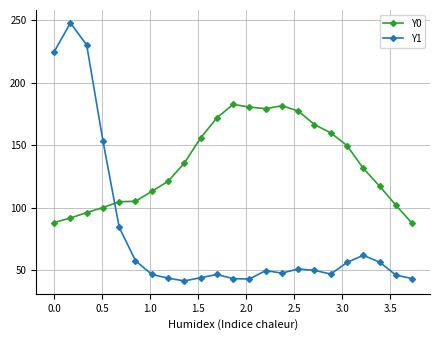

What is the difference between the second highest and minimum values in the Y0 series?

94.0